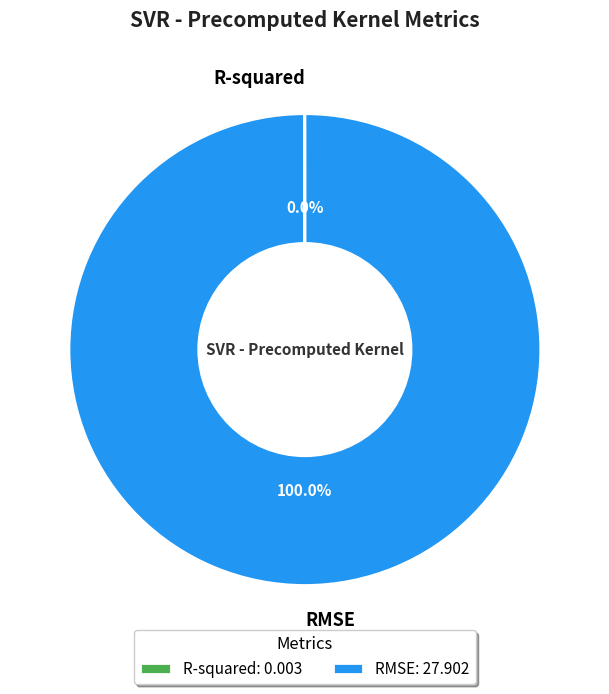

Does any single category account for the majority?

Yes